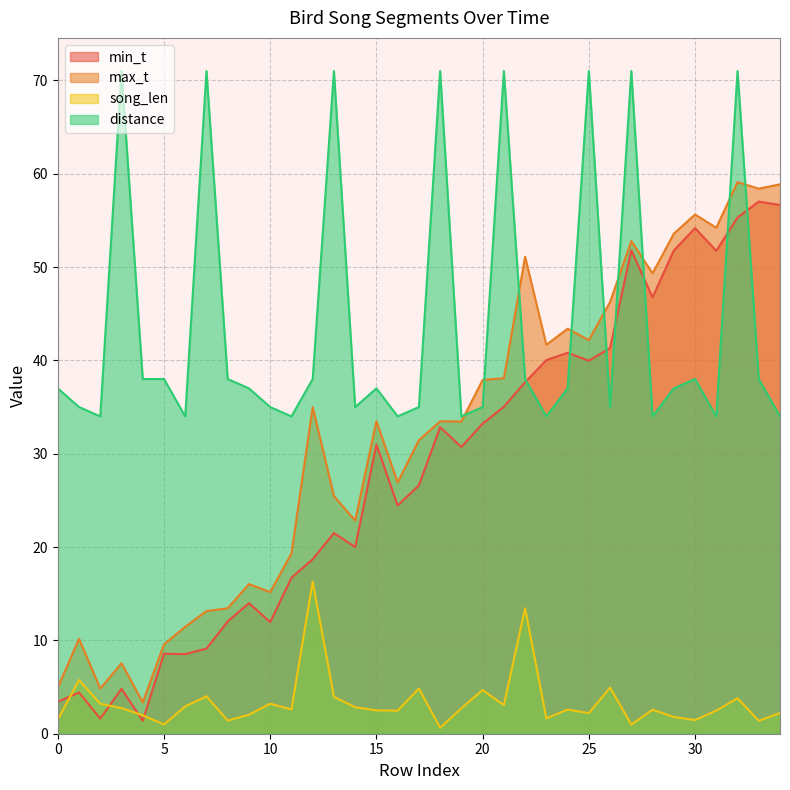

How many lines are shown in the chart?

4